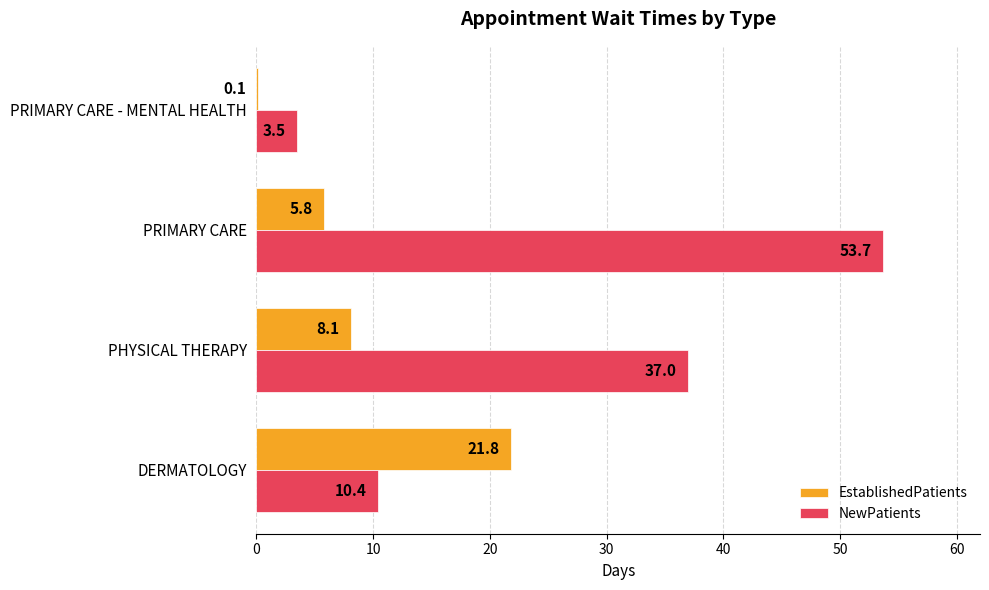

Which category has the highest value in the NewPatients series?

PRIMARY CARE